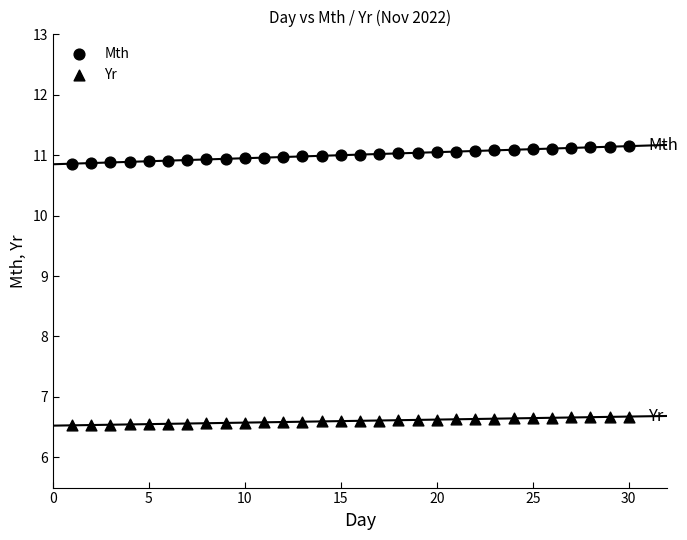

Count the number of points in this scatter plot.

60